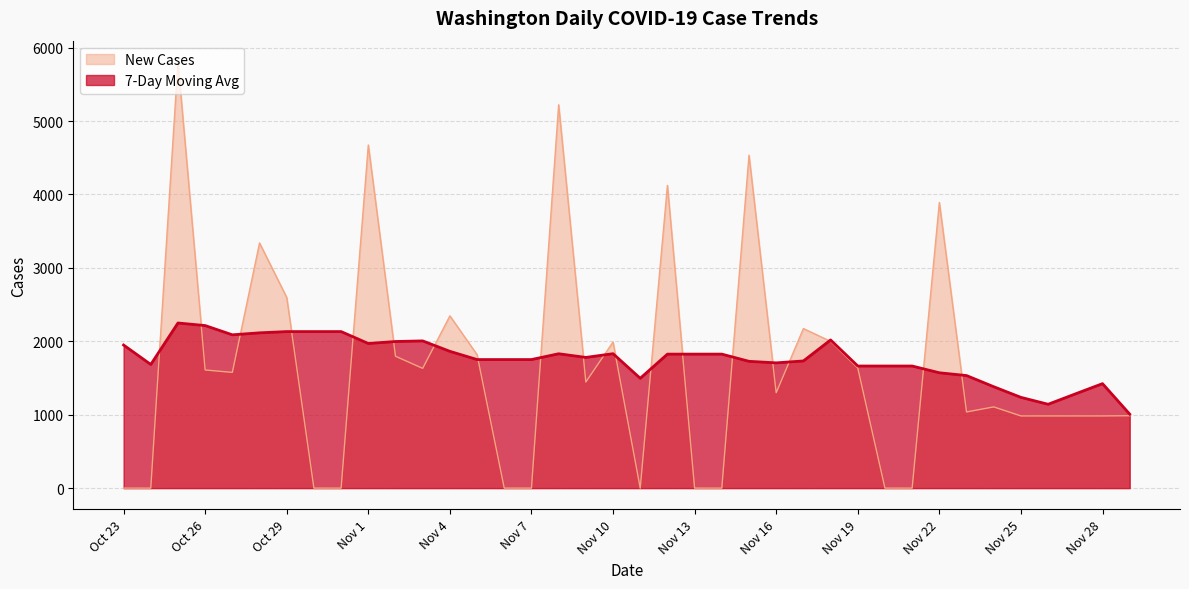

Does the chart have visible grid lines?

Yes